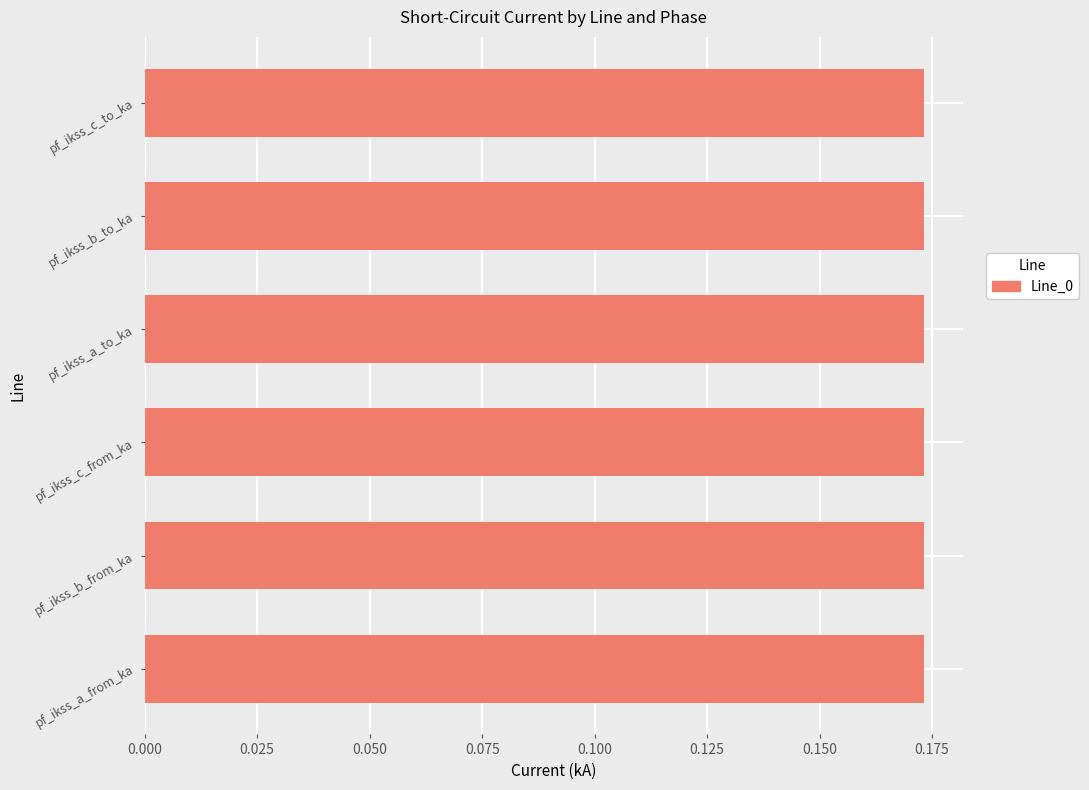

How many values are between 0 and 1?

6